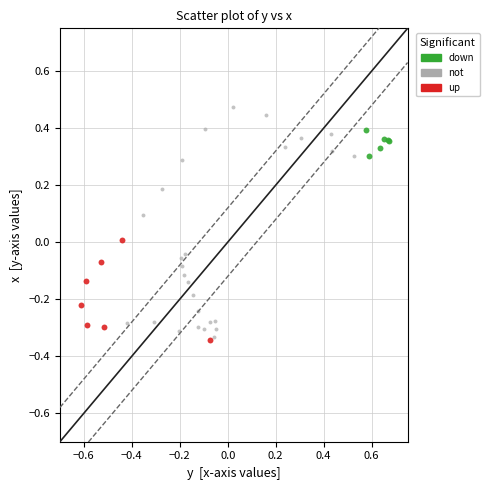

Which series contains the highest Y value?

not